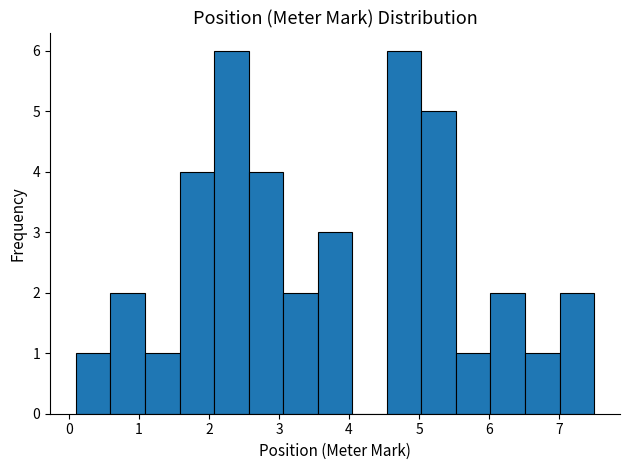

Reading left to right, transcribe this chart: for each bar, give the range it covers on the x-axis and its height. Neither the bar edges nor the heights are printed on the chart, so give them approximately, as read against the axes.

0.1 to 0.6: 1
0.6 to 1.1: 2
1.1 to 1.6: 1
1.6 to 2.1: 4
2.1 to 2.6: 6
2.6 to 3.1: 4
3.1 to 3.6: 2
3.6 to 4.0: 3
4.0 to 4.5: 0
4.5 to 5.0: 6
5.0 to 5.5: 5
5.5 to 6.0: 1
6.0 to 6.5: 2
6.5 to 7.0: 1
7.0 to 7.5: 2